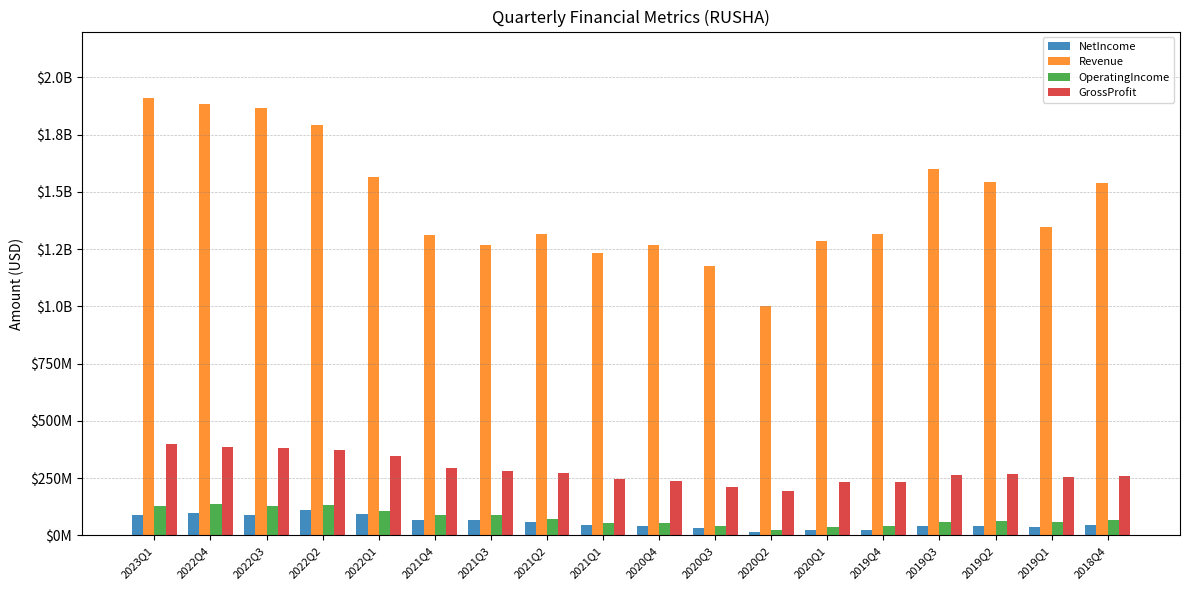

What are all the series names shown in the legend?

NetIncome, Revenue, OperatingIncome, GrossProfit